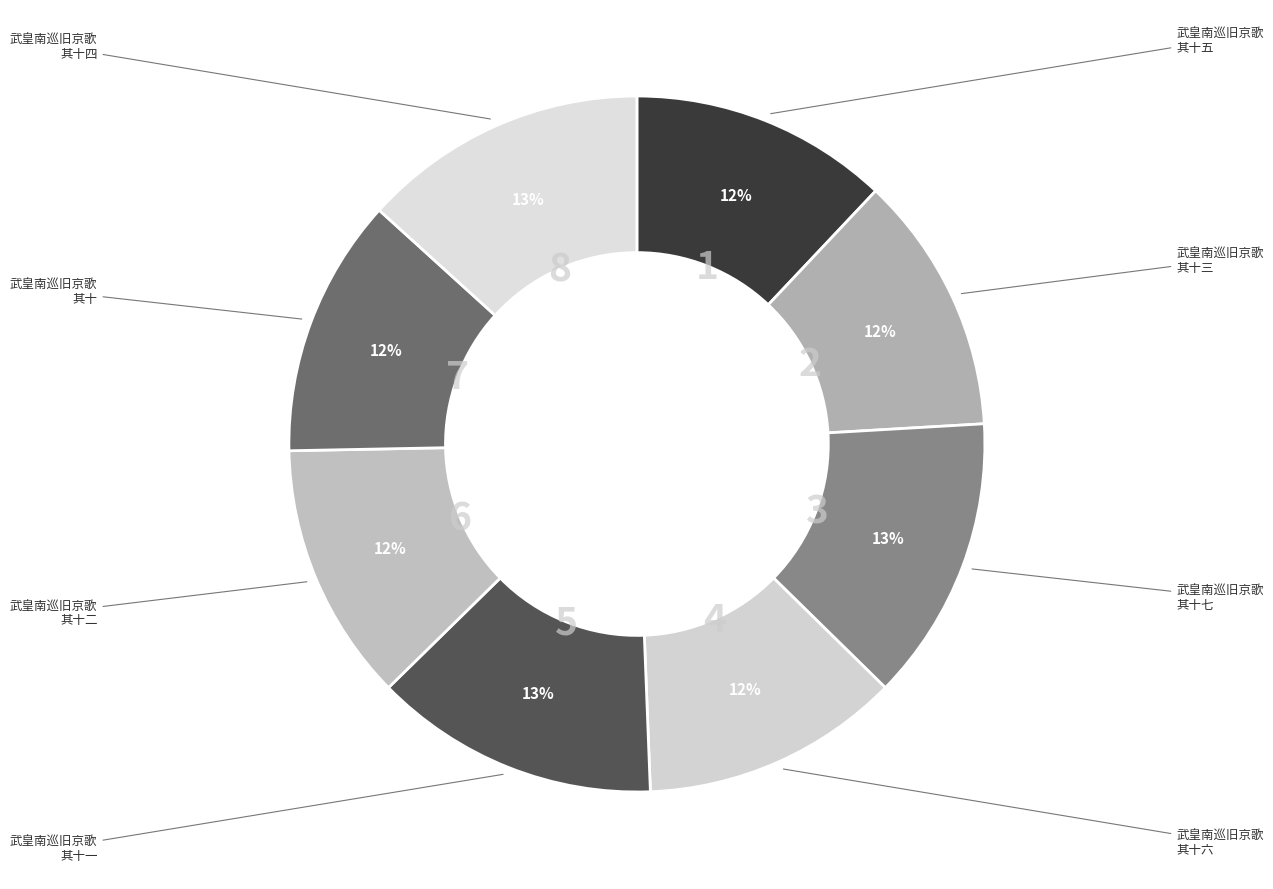

Is it true that 武皇南巡旧京歌 其十四 is 23% of the pie?

False